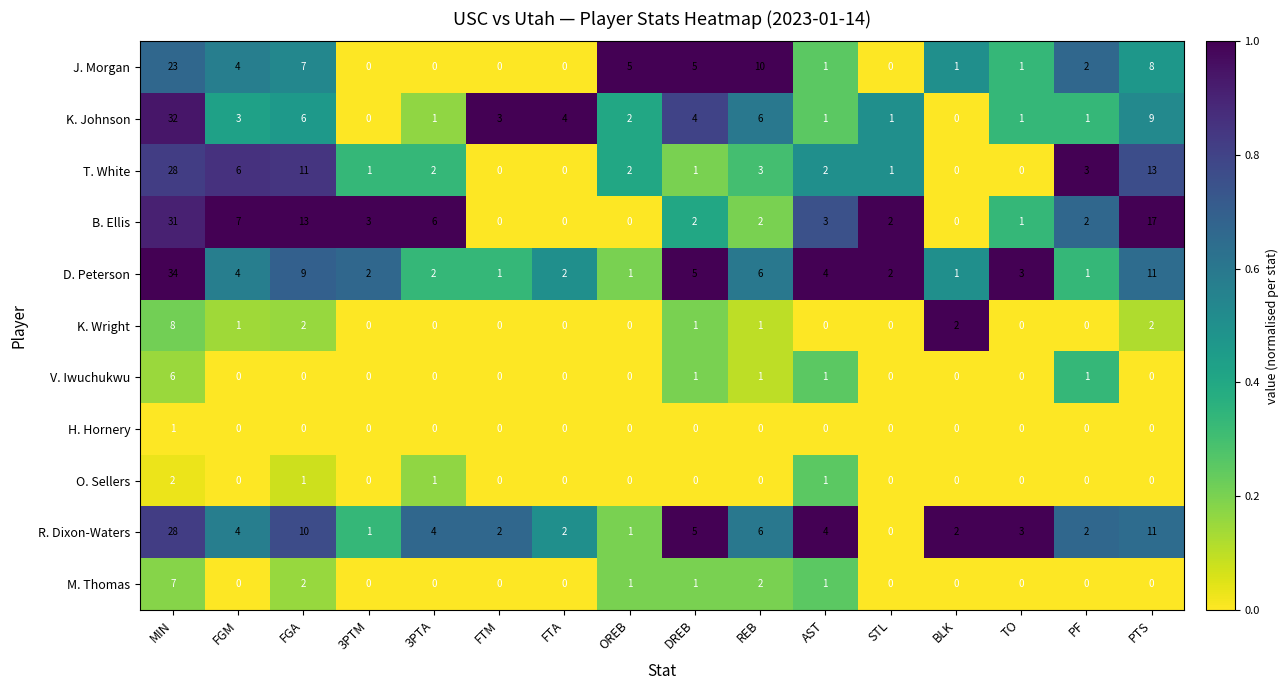

At which label is B. Ellis closest to 15?

FGA